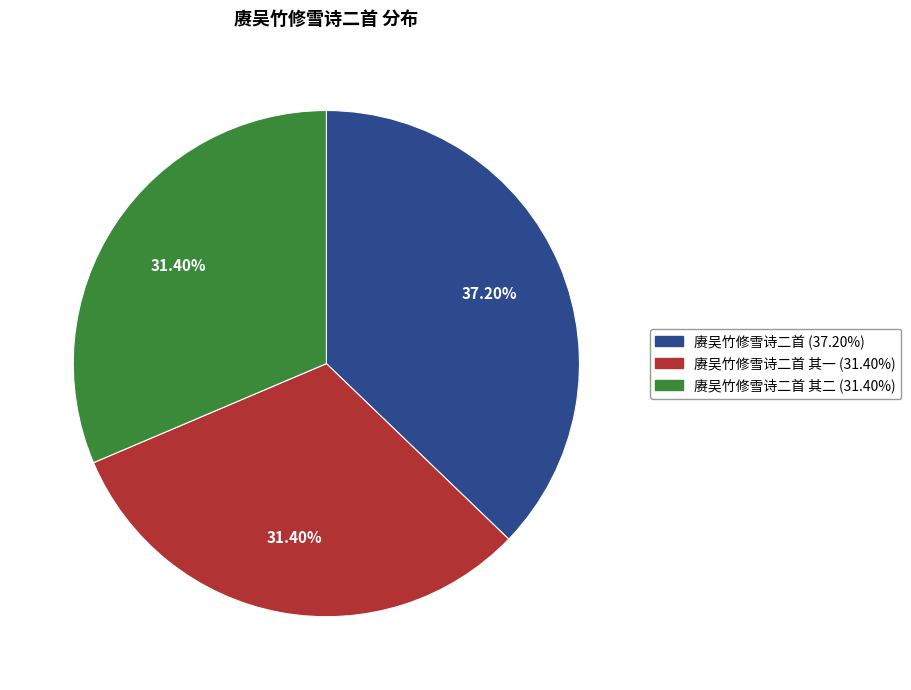

How many segments does this pie chart have?

3